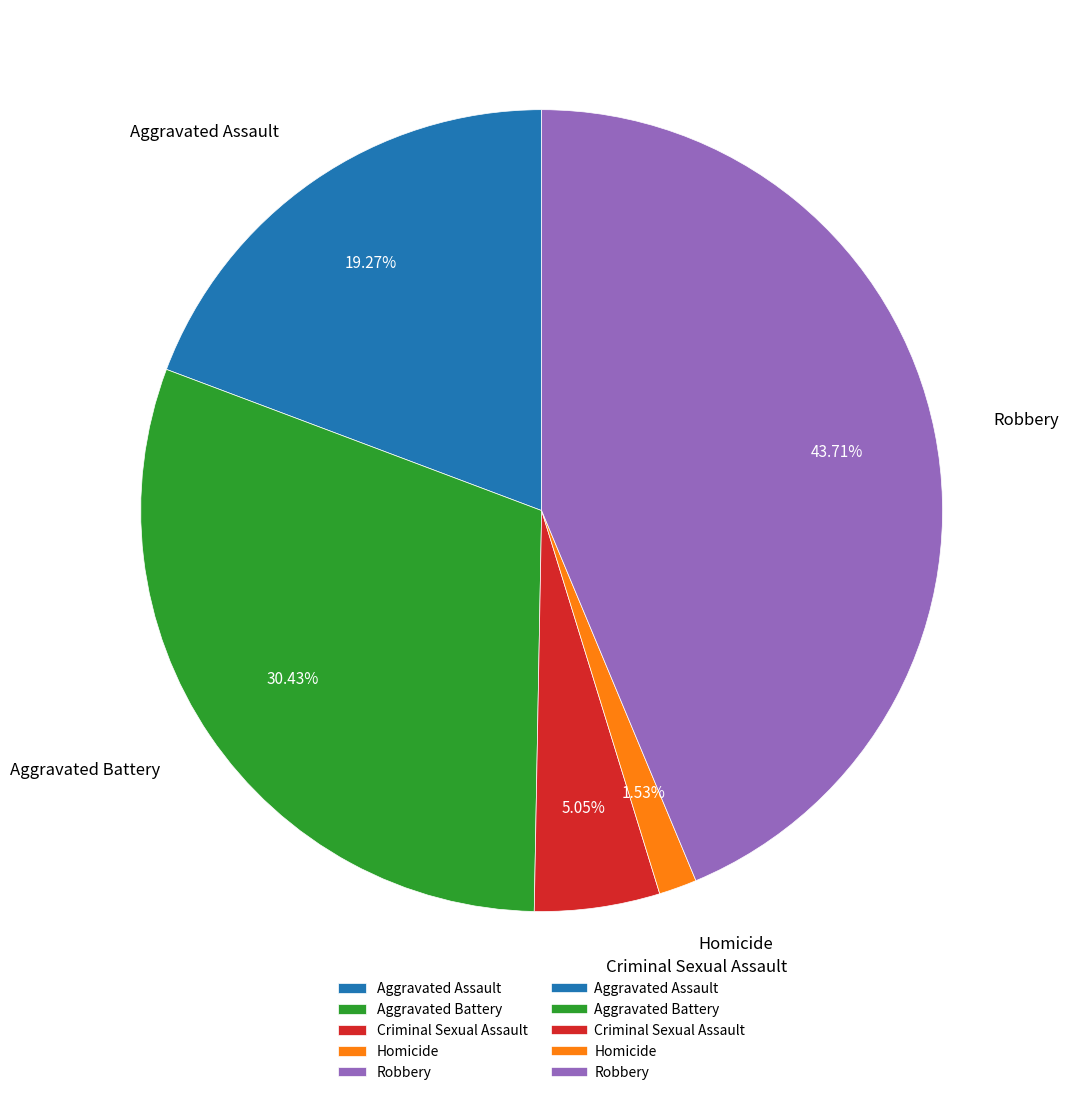

To the nearest percent, what is the difference between the Aggravated Battery and Robbery slice percentages?

13%